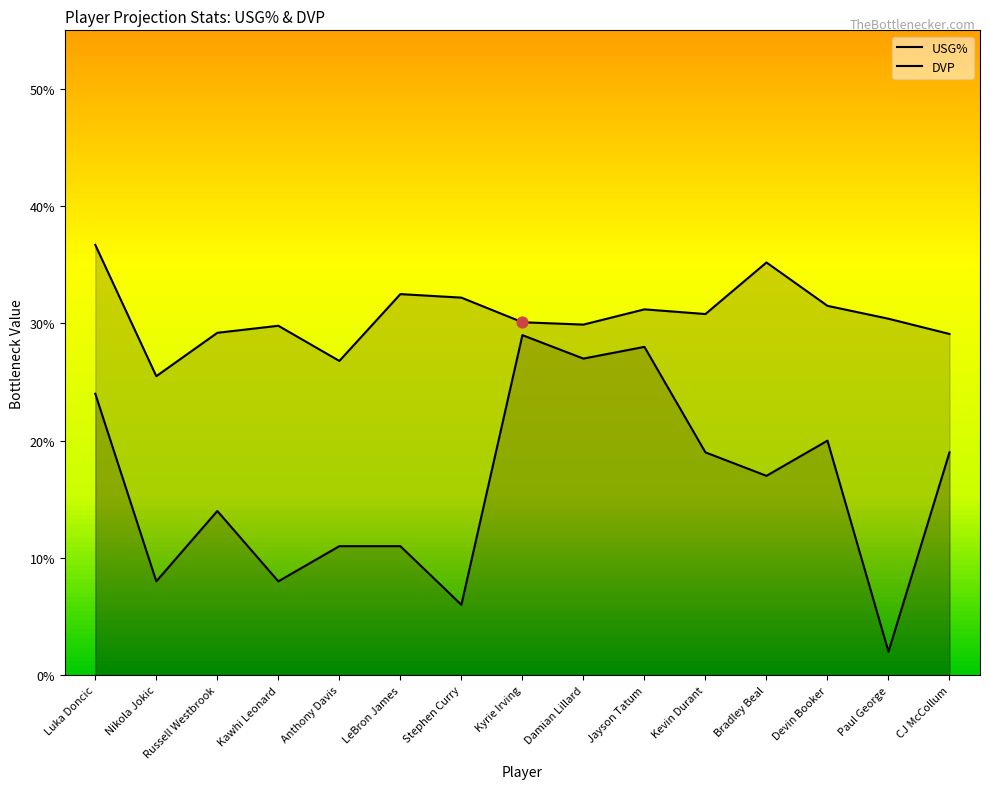

Which series reaches the maximum Y coordinate?

USG%